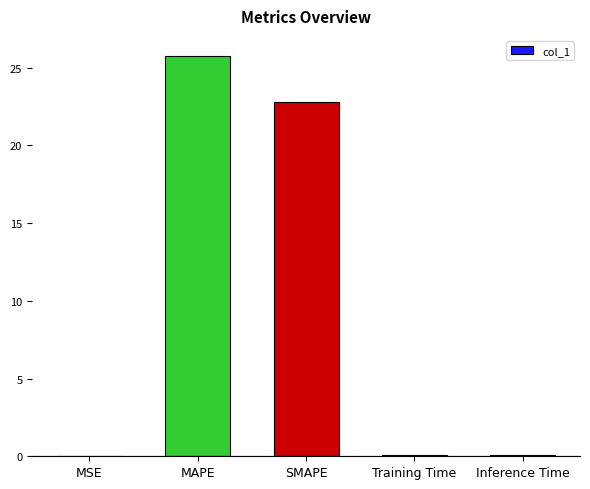

Is it true that the value at Inference Time is 0.1?

True